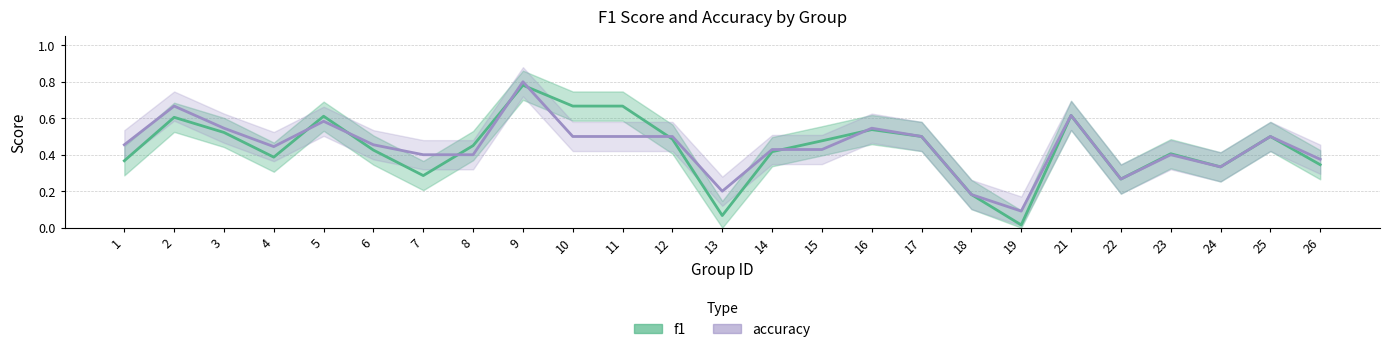

Reading left to right, list all the values displayed in this chart.

f1: 0.4	0.6	0.5	0.4	0.6	0.4	0.3	0.5	0.8	0.7	0.7	0.5	0.1	0.4	0.5	0.5	0.5	0.2	0.0	0.6	0.3	0.4	0.3	0.5	0.3
accuracy: 0.5	0.7	0.5	0.4	0.6	0.5	0.4	0.4	0.8	0.5	0.5	0.5	0.2	0.4	0.4	0.5	0.5	0.2	0.1	0.6	0.3	0.4	0.3	0.5	0.4